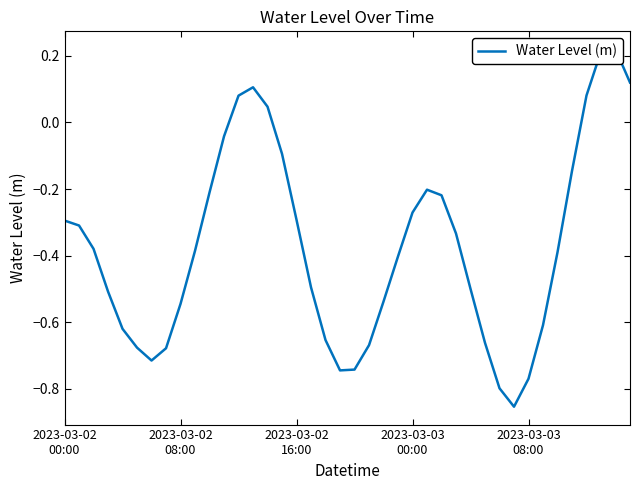

What is the sum of all values?

-14.9